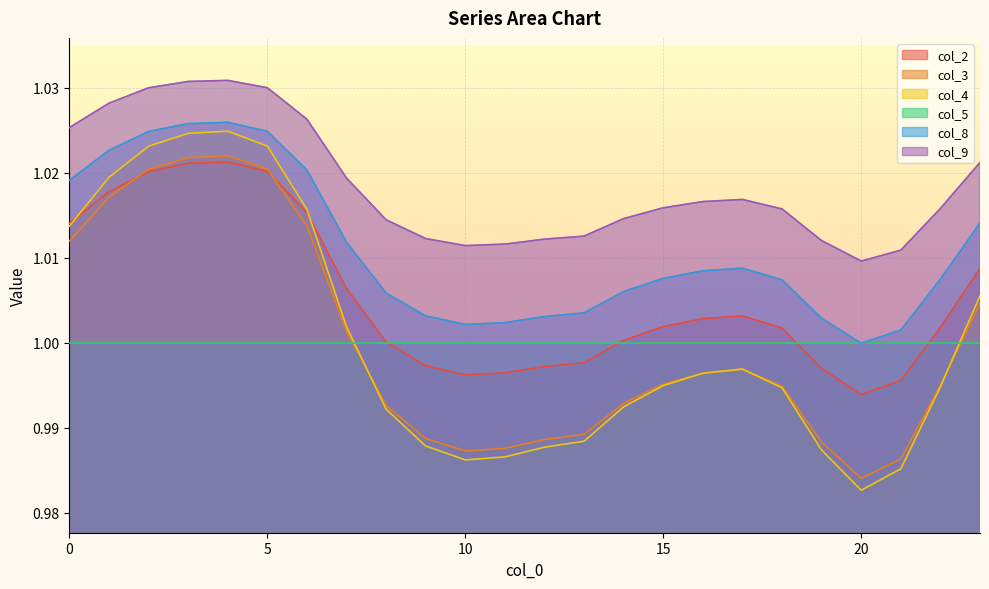

Which series changed the most between 2 and 9?

col_4